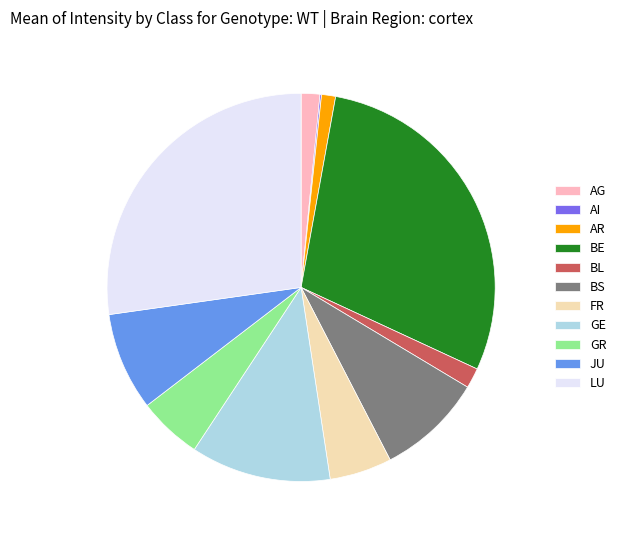

The BL slice represents 2% of the pie. True or false?

True